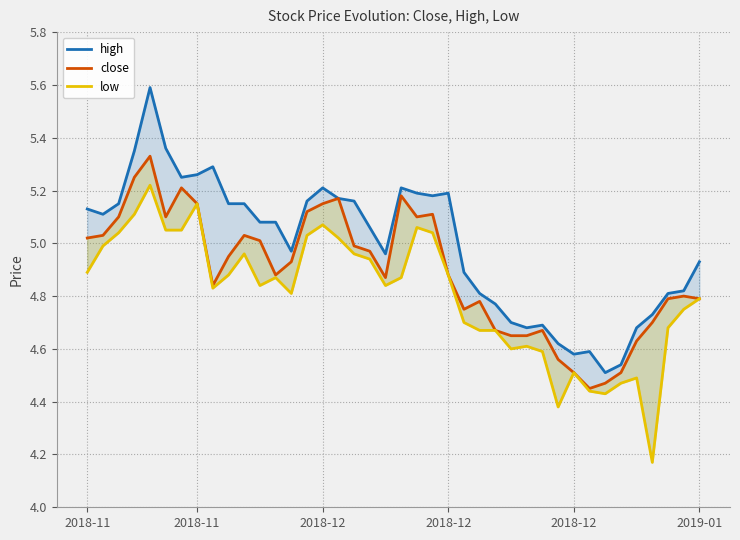

What is the sum of all close values?

195.8